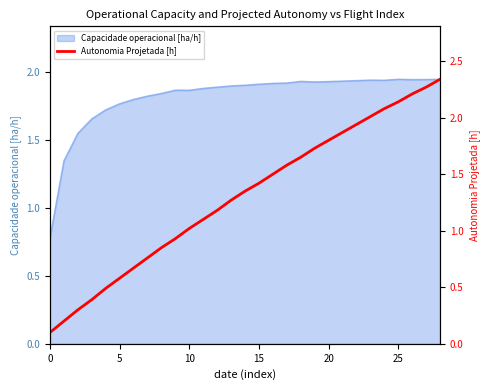

The chart shows a value of 0.0 at 0. True or false?

False